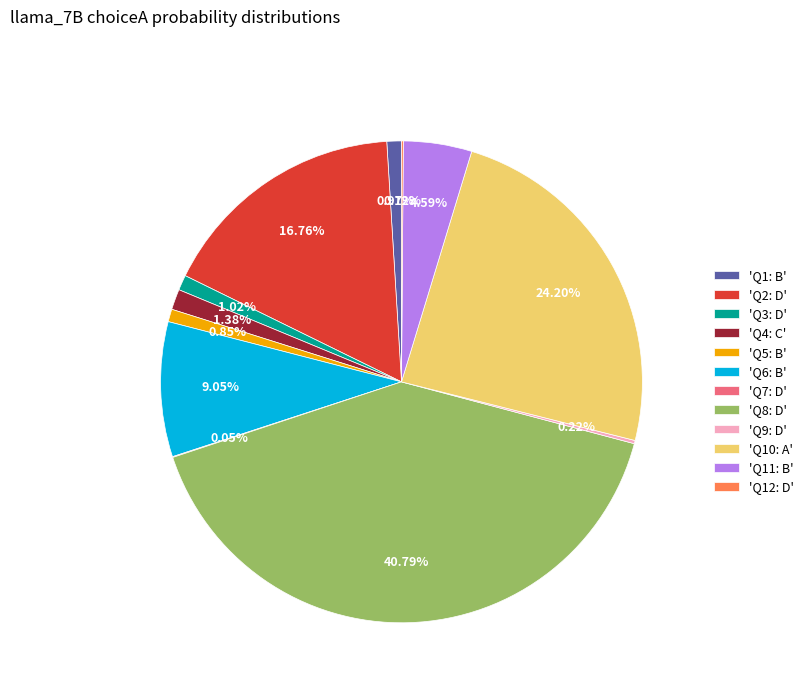

Is there any slice that represents more than half of the pie?

No